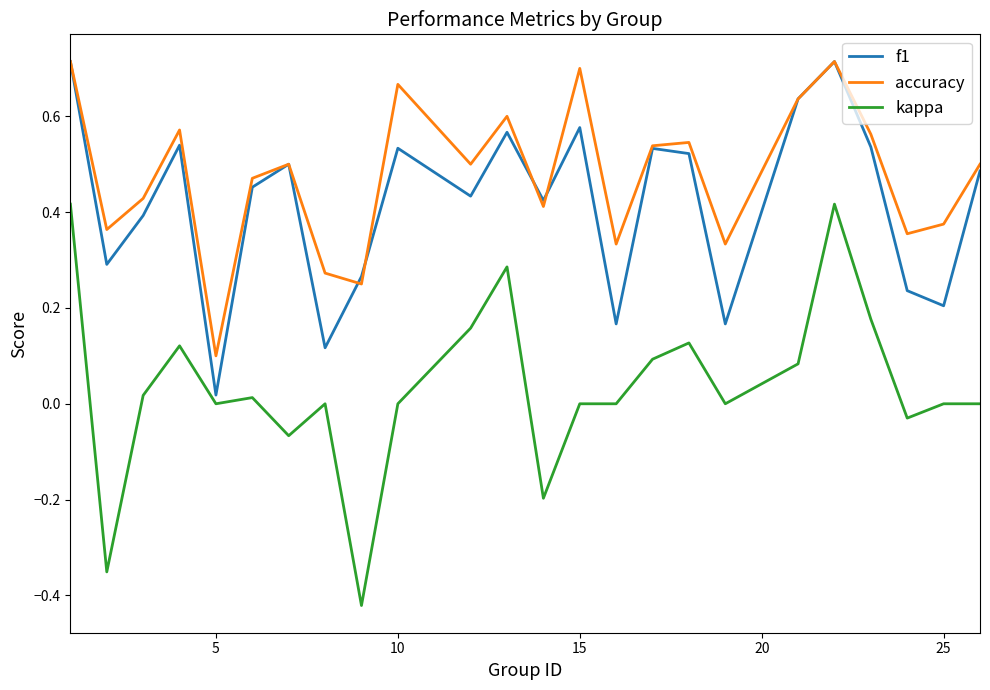

Which series has the largest total across all categories?

accuracy